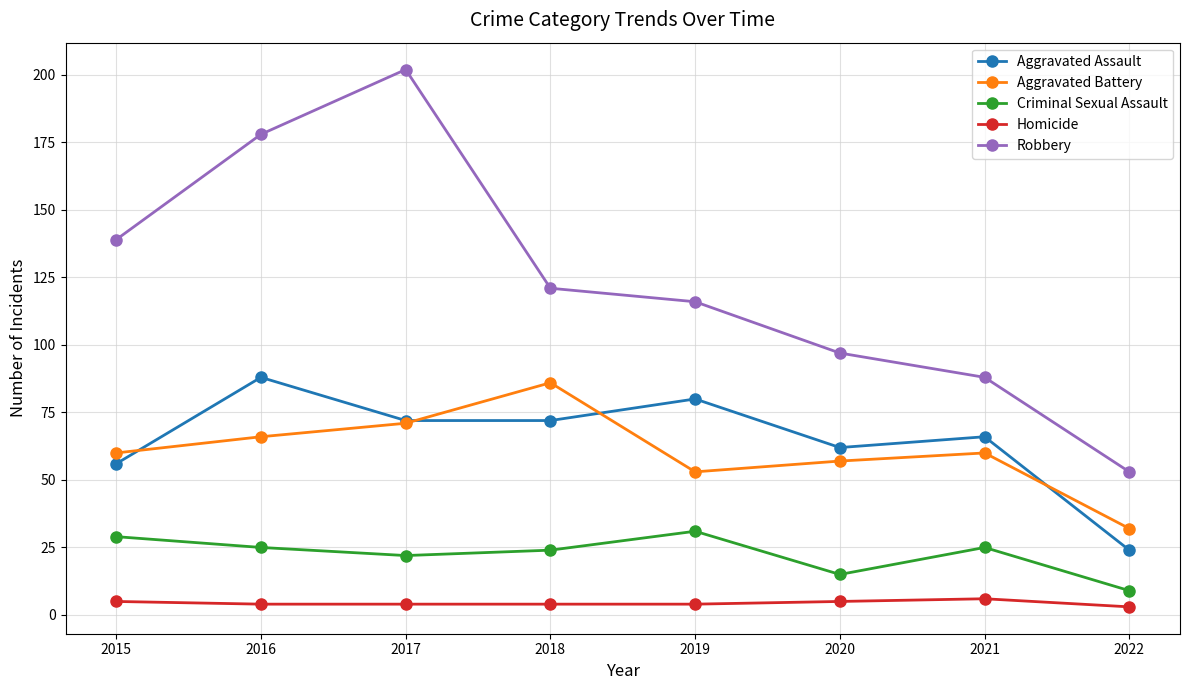

Reading left to right, transcribe all the data shown in this chart.

Aggravated Assault: 2015=56	2016=88	2017=72	2018=72	2019=80	2020=62	2021=66	2022=24
Aggravated Battery: 2015=60	2016=66	2017=71	2018=86	2019=53	2020=57	2021=60	2022=32
Criminal Sexual Assault: 2015=29	2016=25	2017=22	2018=24	2019=31	2020=15	2021=25	2022=9
Homicide: 2015=5	2016=4	2017=4	2018=4	2019=4	2020=5	2021=6	2022=3
Robbery: 2015=139	2016=178	2017=202	2018=121	2019=116	2020=97	2021=88	2022=53